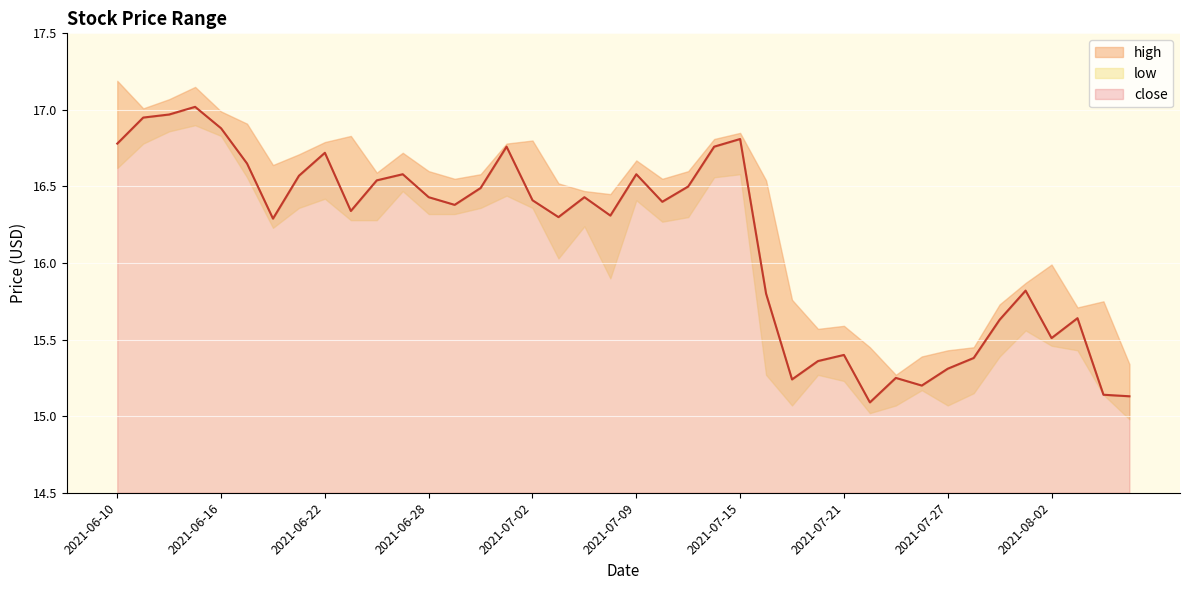

True or false: high and close intersect in this chart.

False